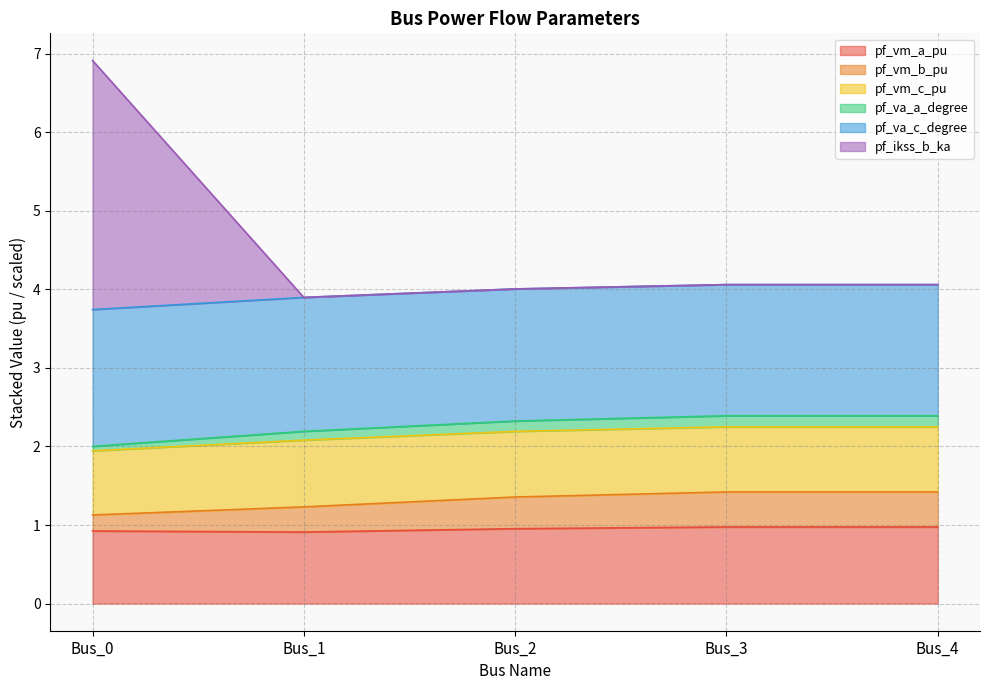

How many data points does each series have?

5